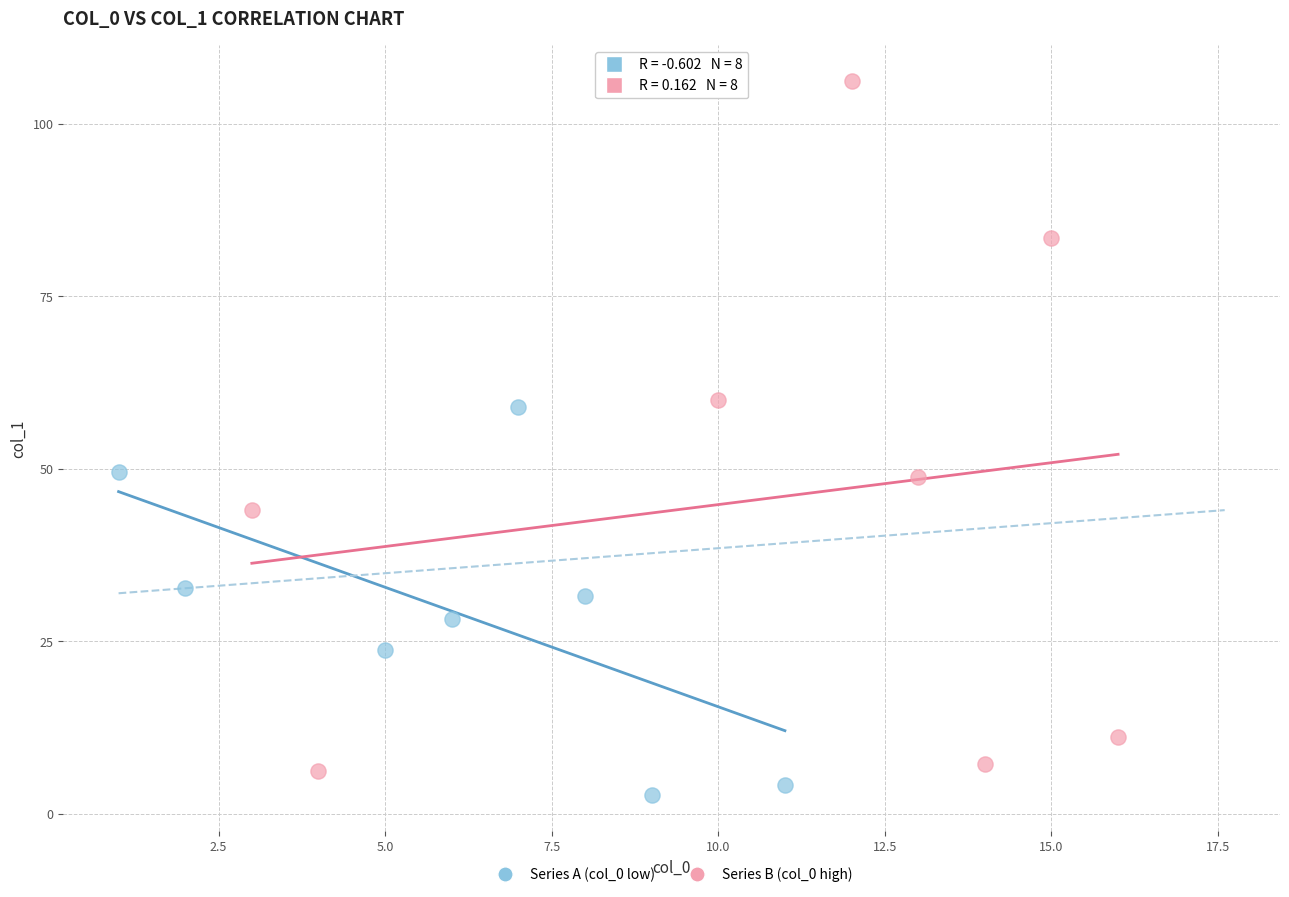

What are all the series names shown in the legend?

Series A (col_0 low), Series B (col_0 high)